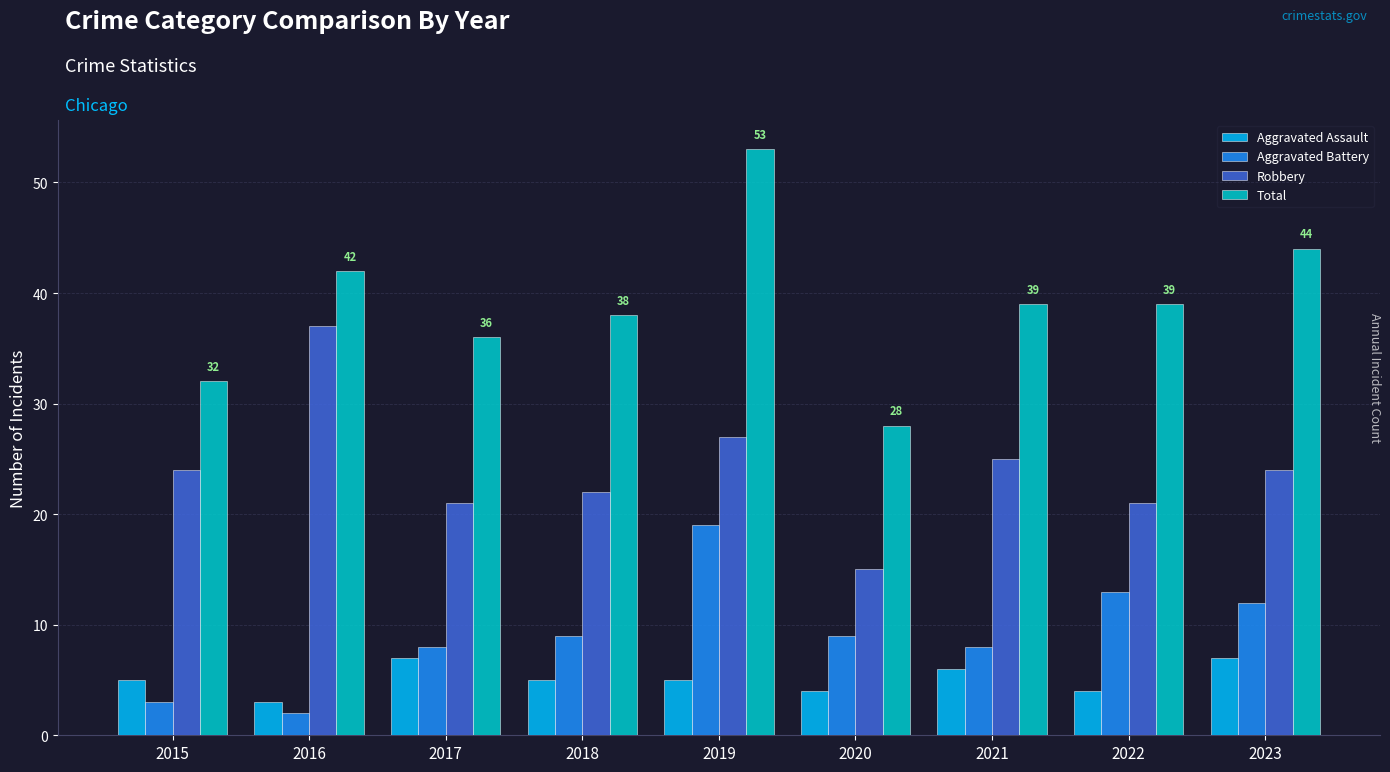

Count the Aggravated Assault values in the range 4 to 6.

6